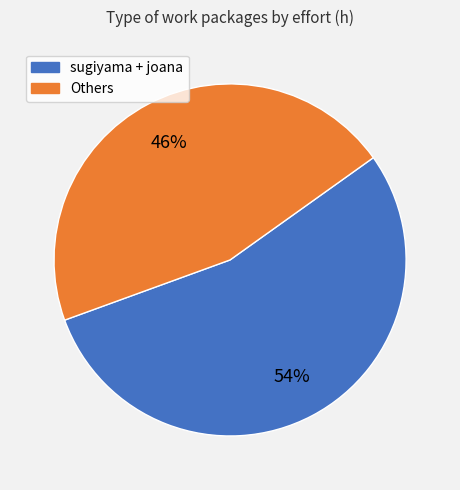

To the nearest percent, what is the average slice percentage?

50%